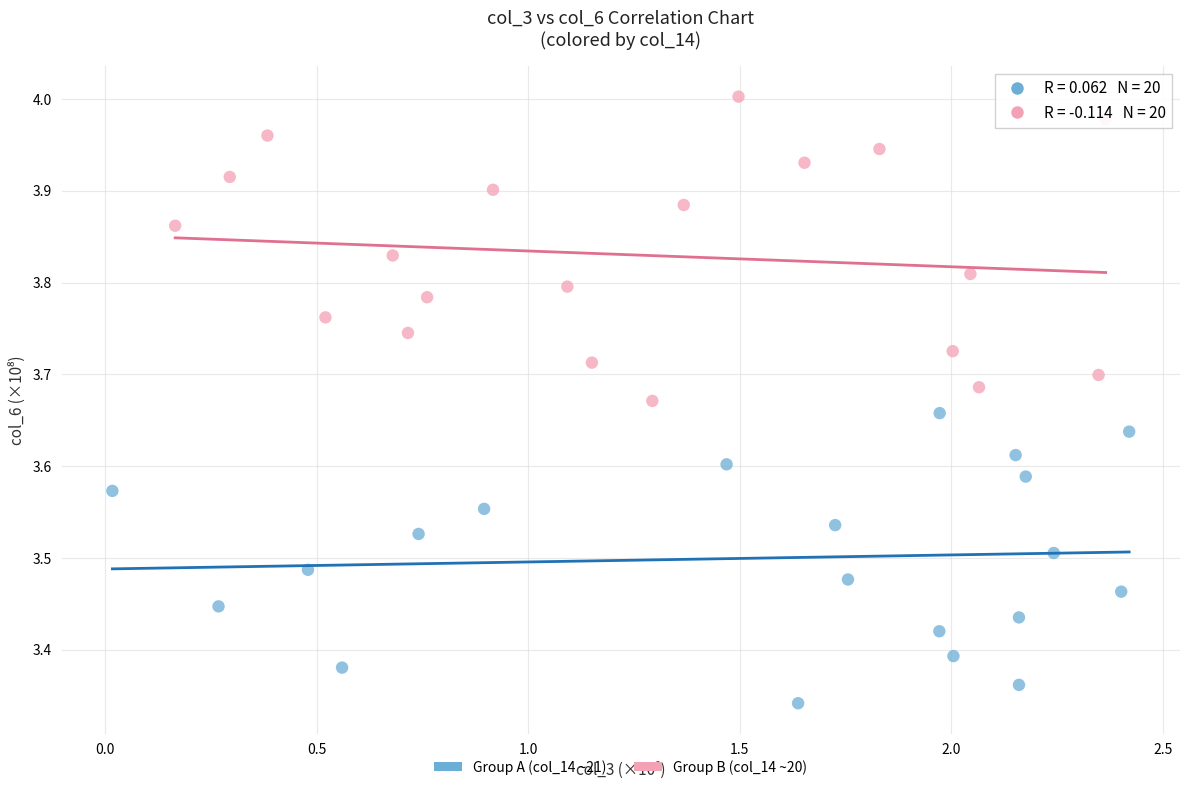

Which series reaches the maximum Y coordinate?

Group B (col_14 ~20)